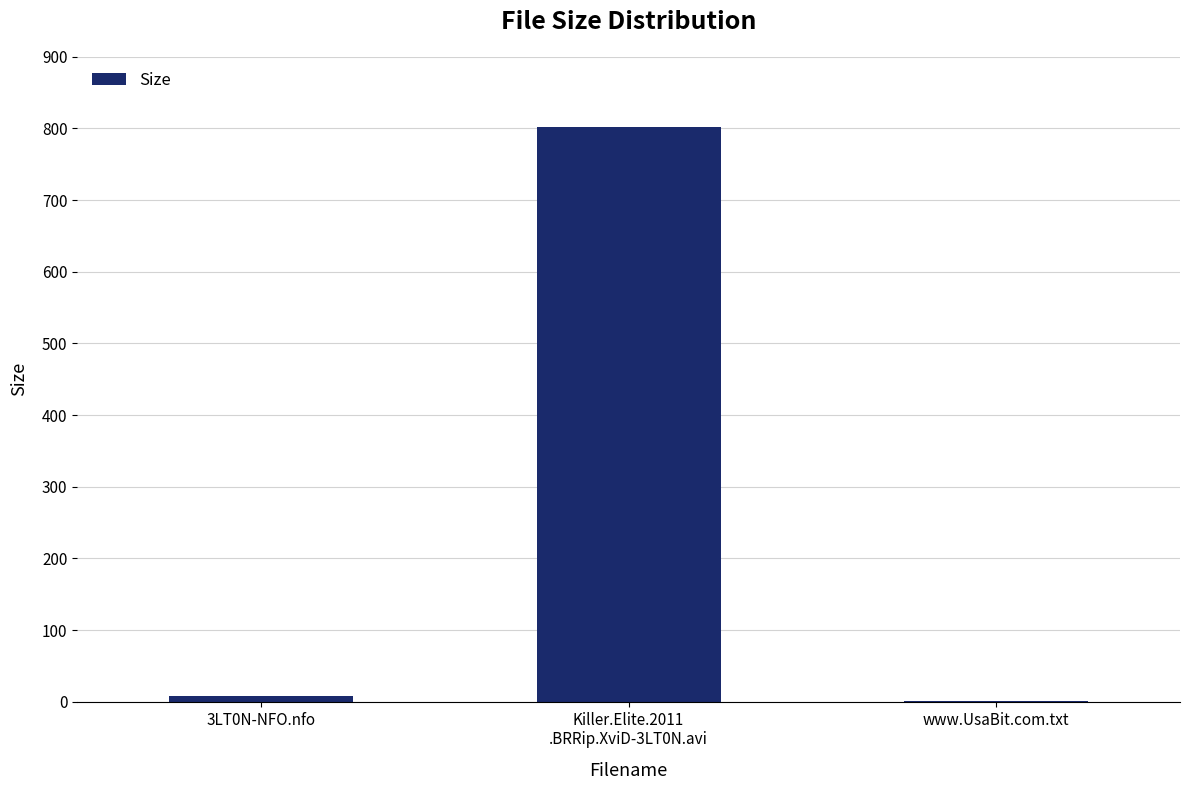

What is the maximum value shown in the chart?

802.0